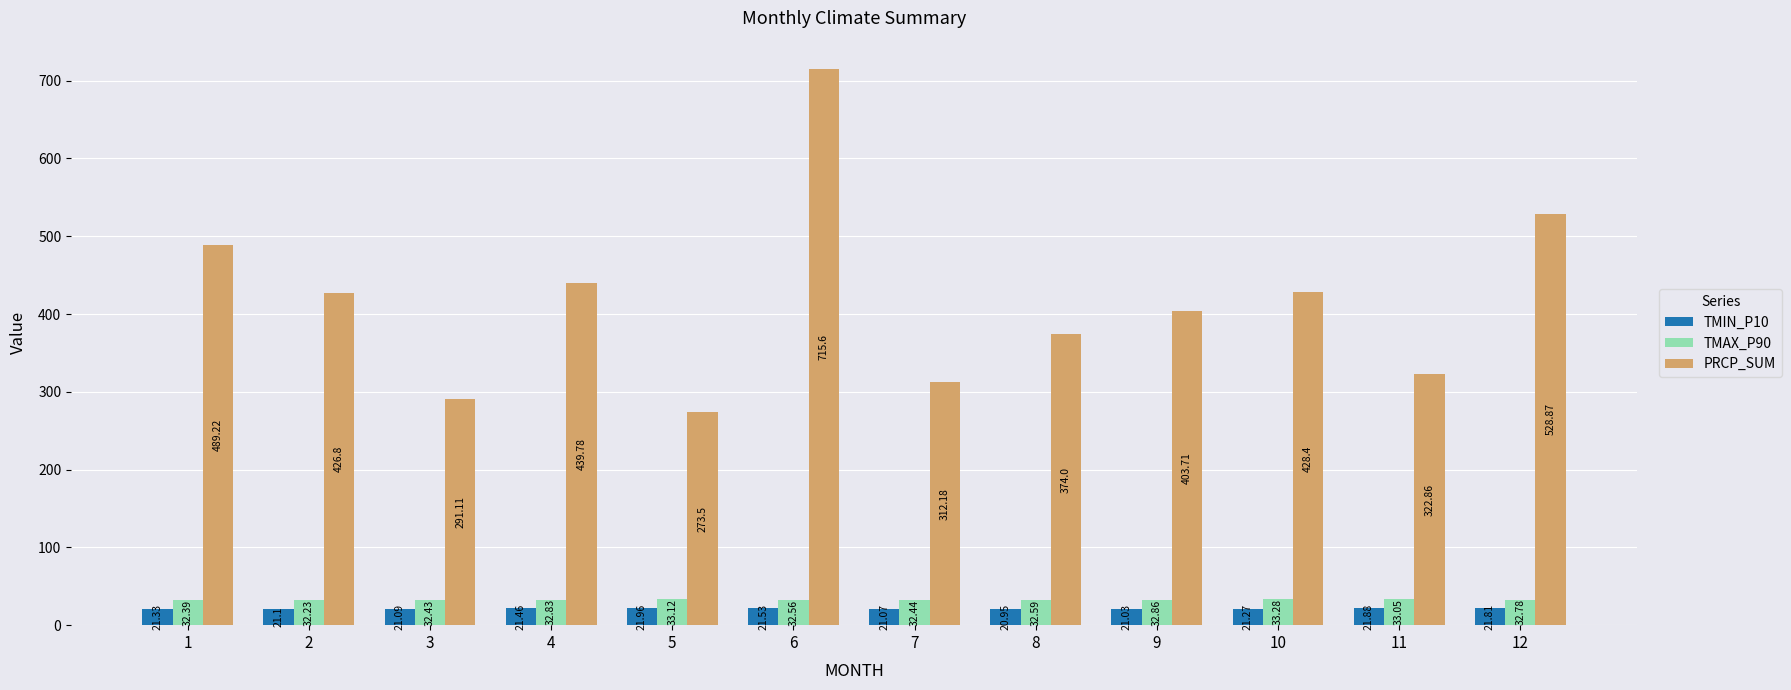

What is the approximate value of PRCP_SUM at 5?

273.5